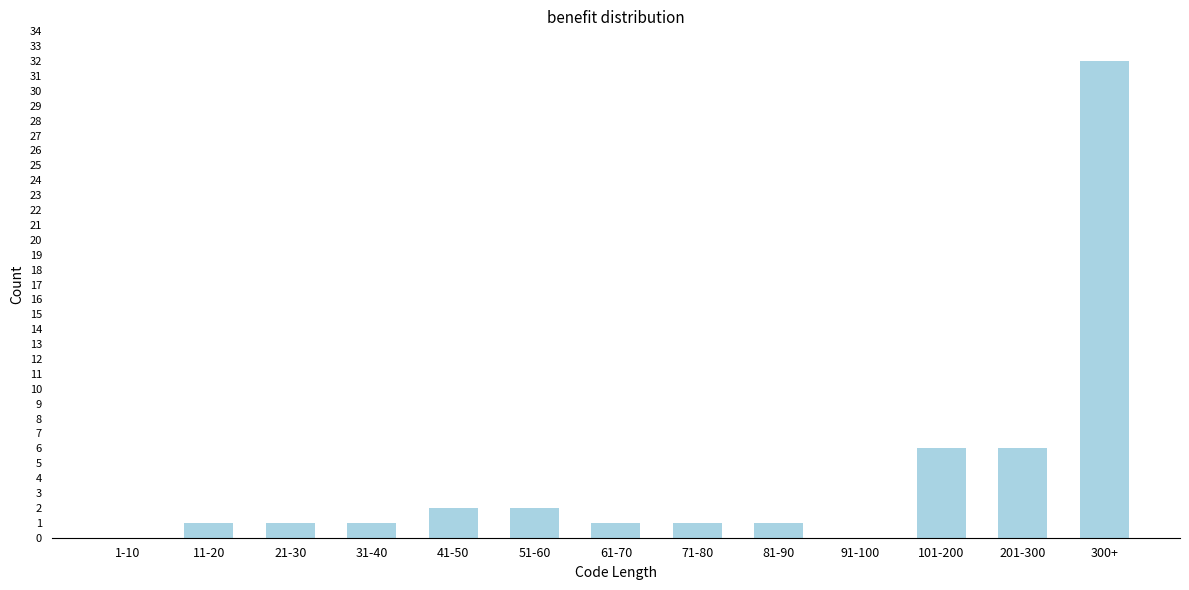

Reading left to right, what are all the values shown in this chart?

1-10=0	11-20=1	21-30=1	31-40=1	41-50=2	51-60=2	61-70=1	71-80=1	81-90=1	91-100=0	101-200=6	201-300=6	300+=32